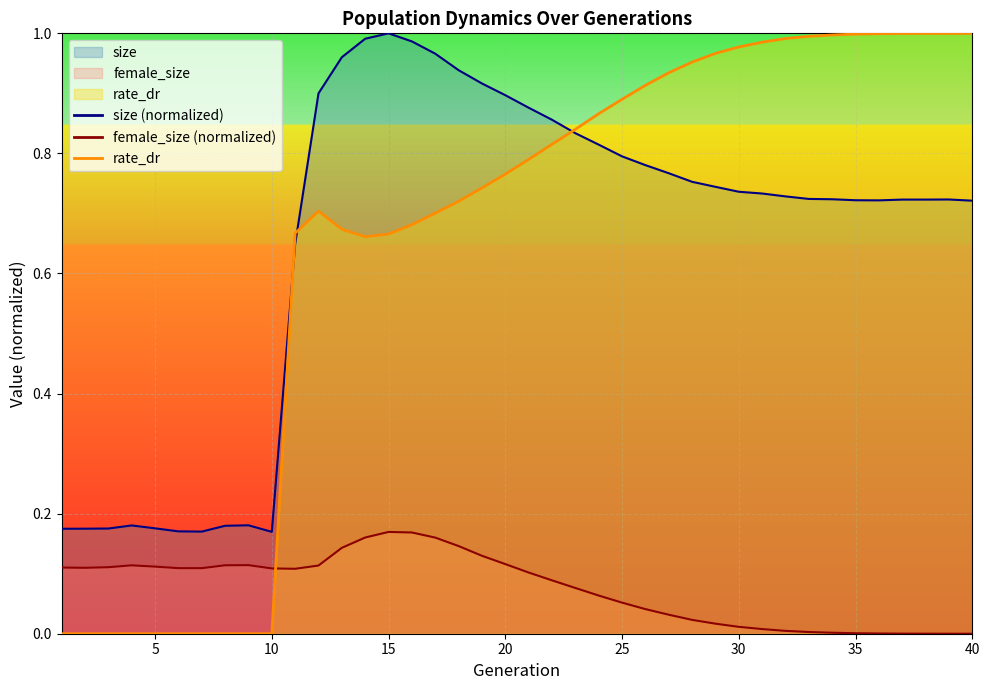

How many series are shown in this chart?

3